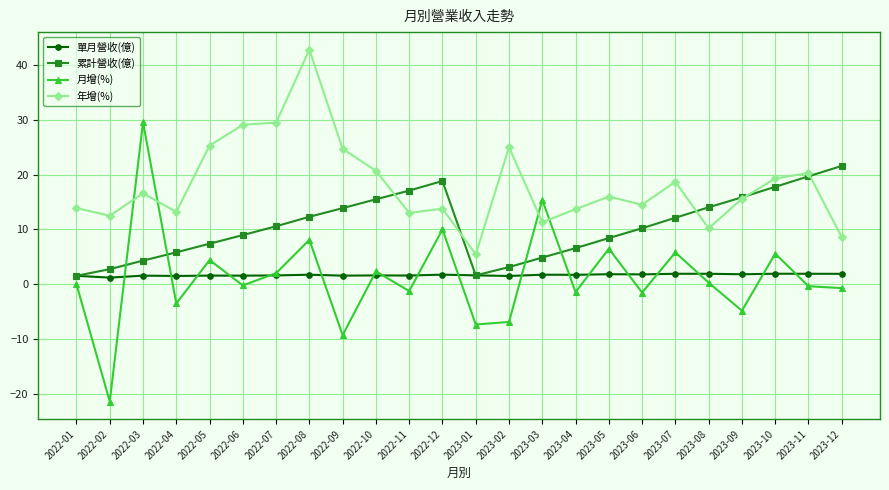

How many interior local peaks does the 累計營收(億) series have?

1